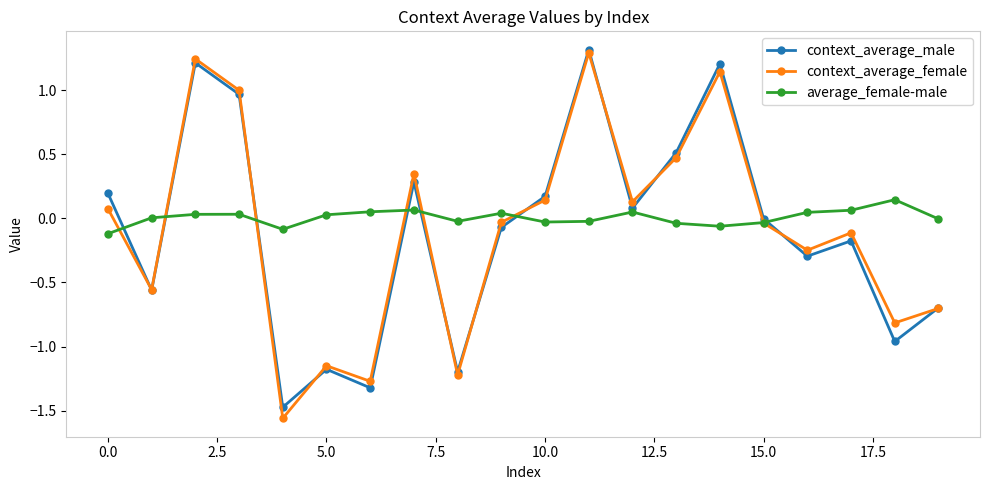

How many lines are shown in the chart?

3